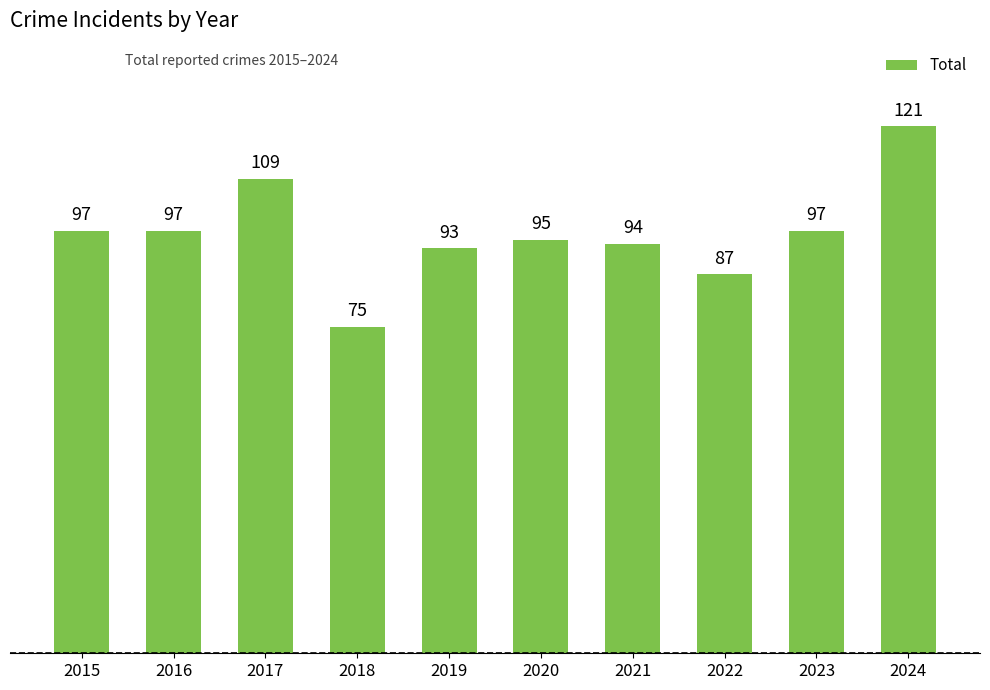

What is the ratio of the value at 2017 to the value at 2024?

0.9